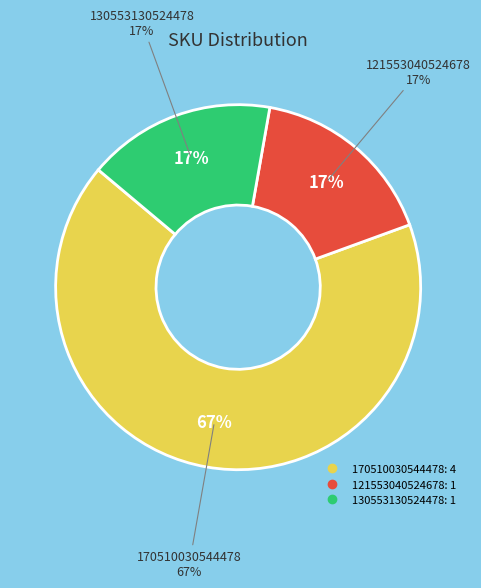

Which category accounts for the majority?

170510030544478